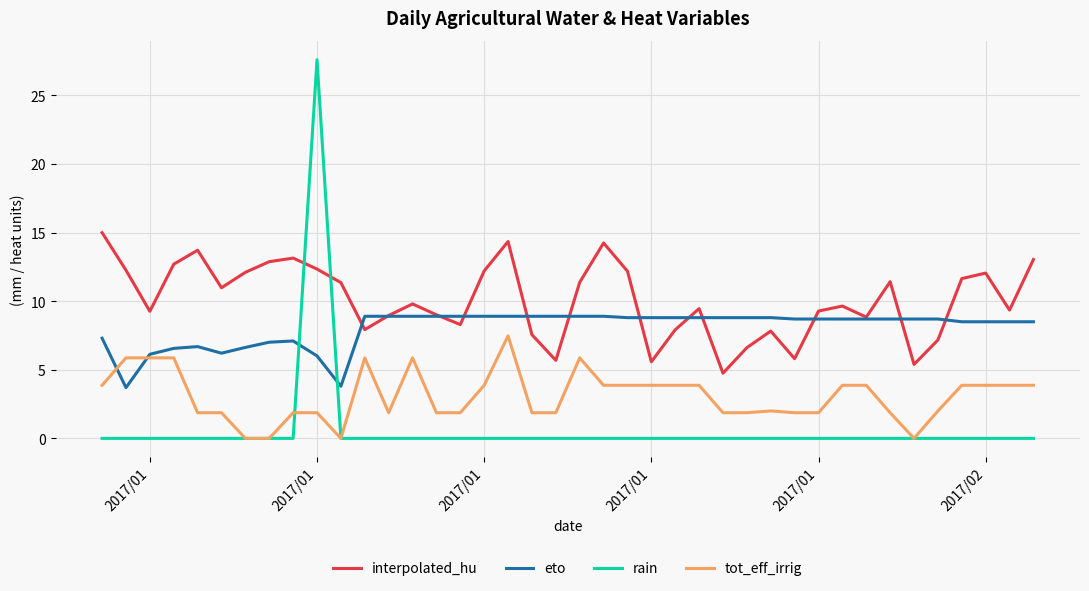

True or false: tot_eff_irrig and interpolated_hu intersect in this chart.

False